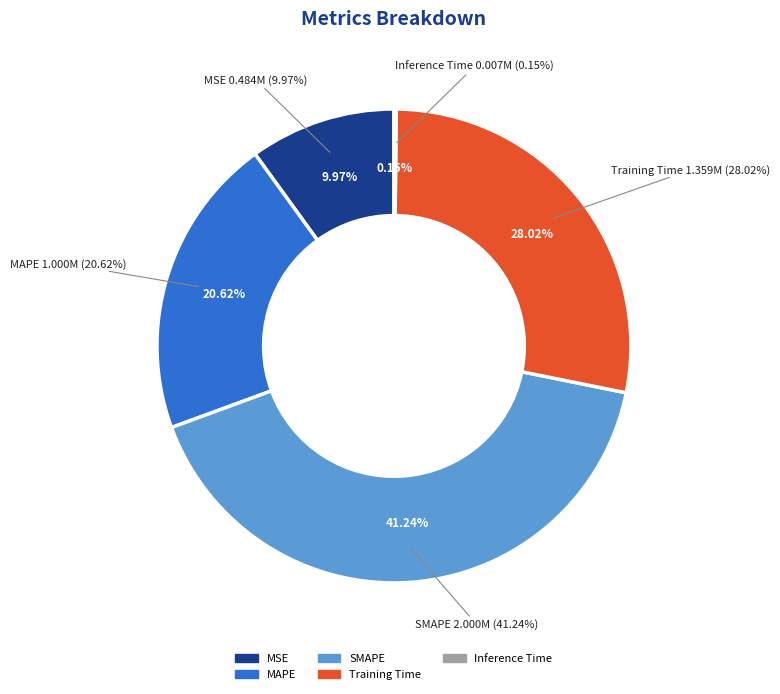

What percentage is NOT represented by MSE?

90.0%